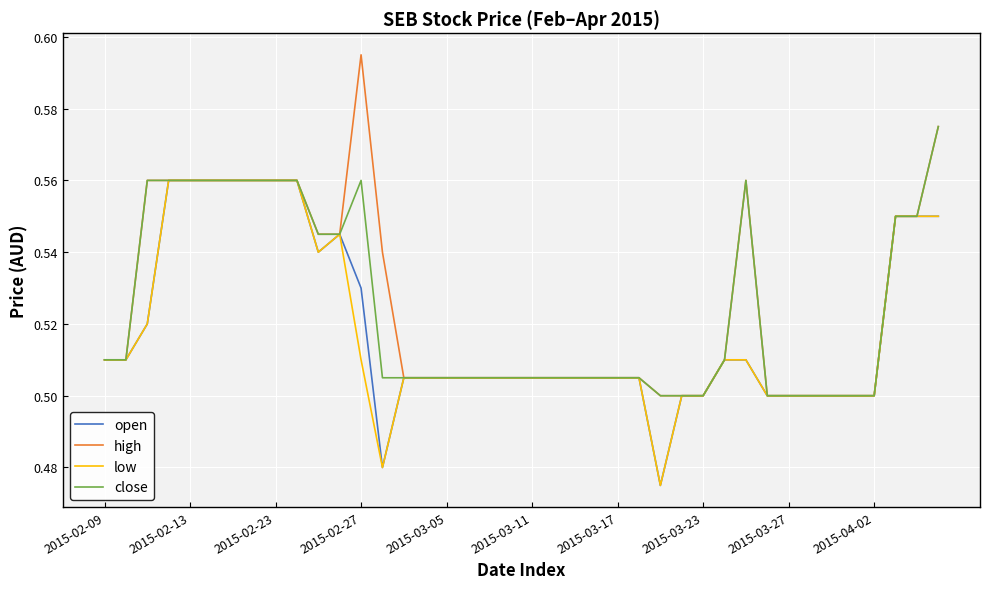

What is the total value across all series at 2015-03-23?

2.0